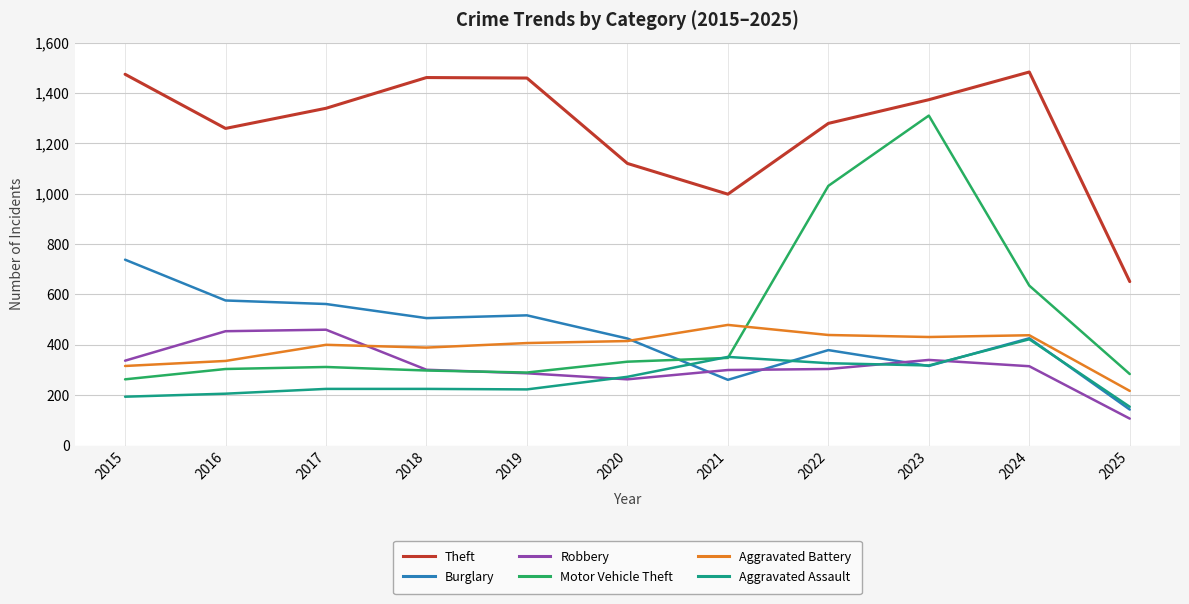

Which series has the widest spread of values?

Motor Vehicle Theft